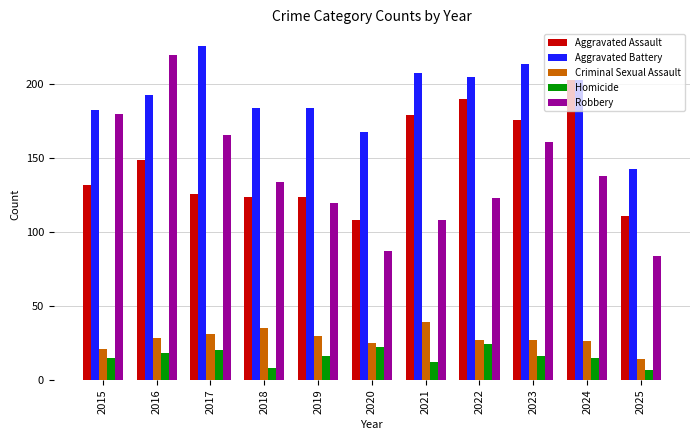

Reading left to right, transcribe all the data shown in this chart.

Aggravated Assault: 2015=132	2016=149	2017=126	2018=124	2019=124	2020=108	2021=179	2022=190	2023=176	2024=203	2025=111
Aggravated Battery: 2015=183	2016=193	2017=226	2018=184	2019=184	2020=168	2021=208	2022=205	2023=214	2024=203	2025=143
Criminal Sexual Assault: 2015=21	2016=28	2017=31	2018=35	2019=30	2020=25	2021=39	2022=27	2023=27	2024=26	2025=14
Homicide: 2015=15	2016=18	2017=20	2018=8	2019=16	2020=22	2021=12	2022=24	2023=16	2024=15	2025=7
Robbery: 2015=180	2016=220	2017=166	2018=134	2019=120	2020=87	2021=108	2022=123	2023=161	2024=138	2025=84